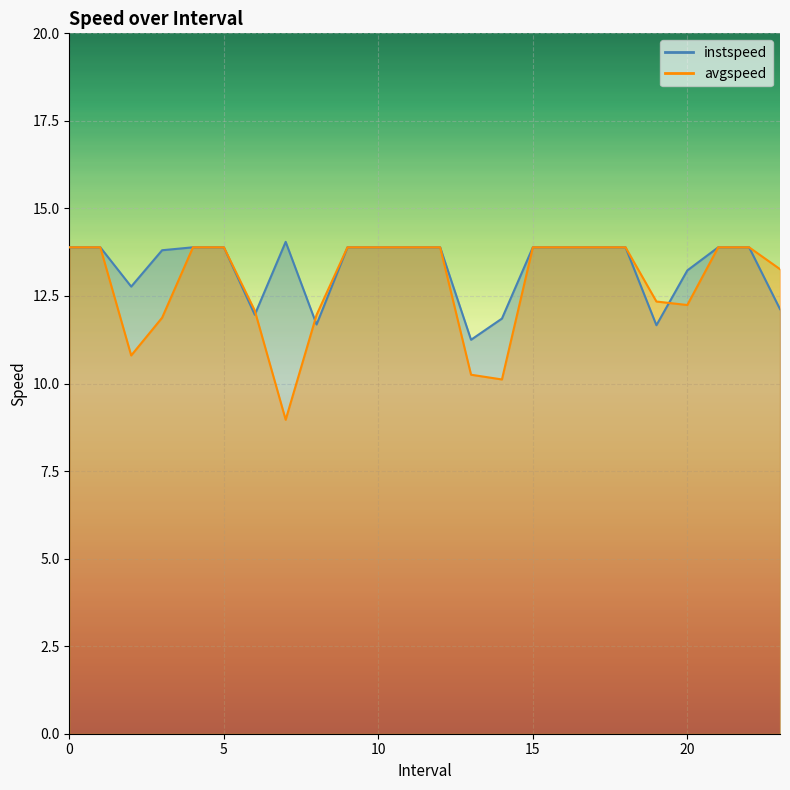

Rank the categories by instspeed value from highest to lowest.

7.0, 0, 1, 4, 5, 9, 10, 11, 12, 15, 16, 17, 18, 21, 22, 3.0, 20.0, 2.0, 23.0, 6.0, 14.0, 8.0, 19.0, 13.0